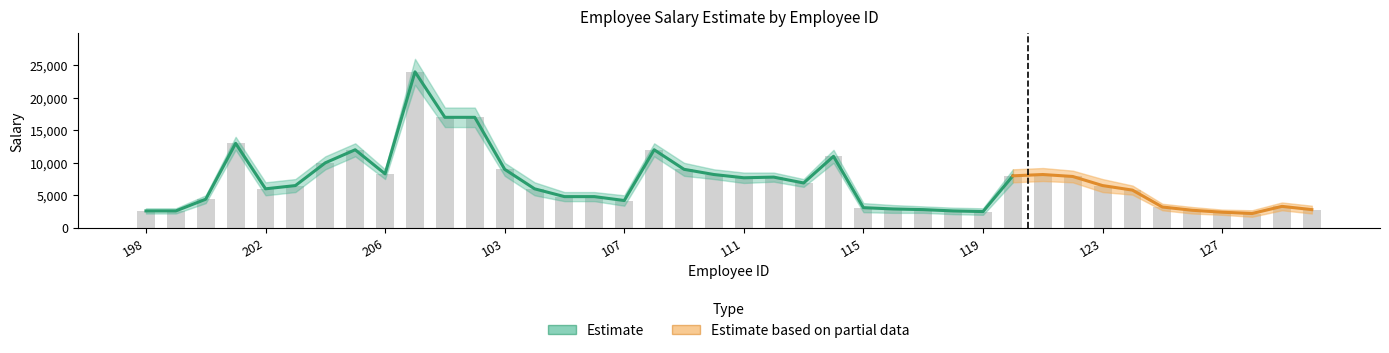

What is the average value of the salary series?

7043